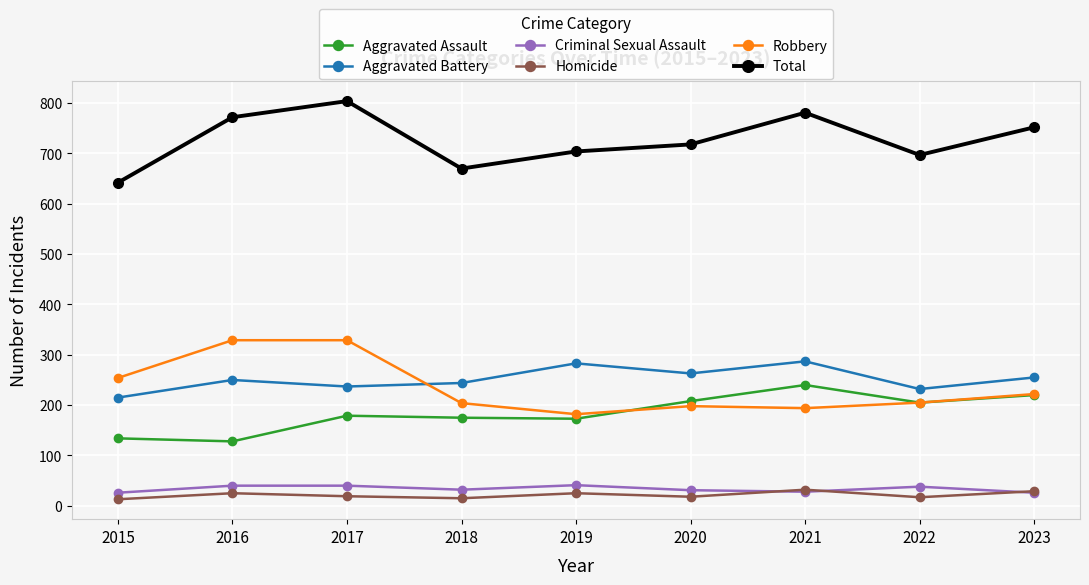

The value of Total at 2019 is 962. True or false?

False